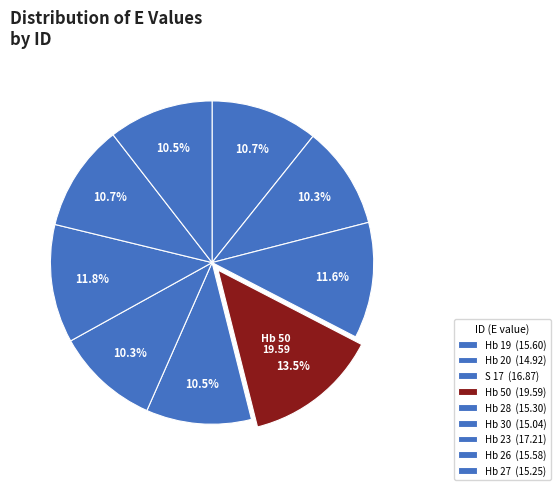

What is the total percentage of Hb 27 and S 17?

22.1%